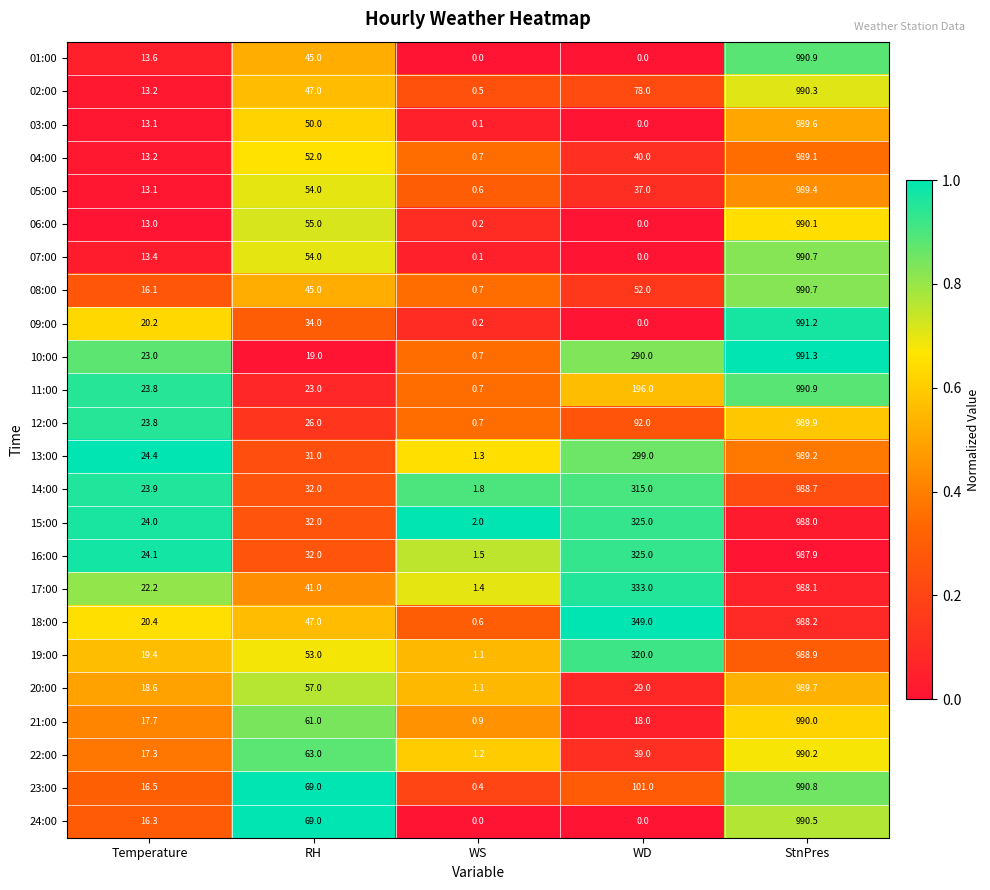

The 21:00 series shows 36.6 at RH. True or false?

False